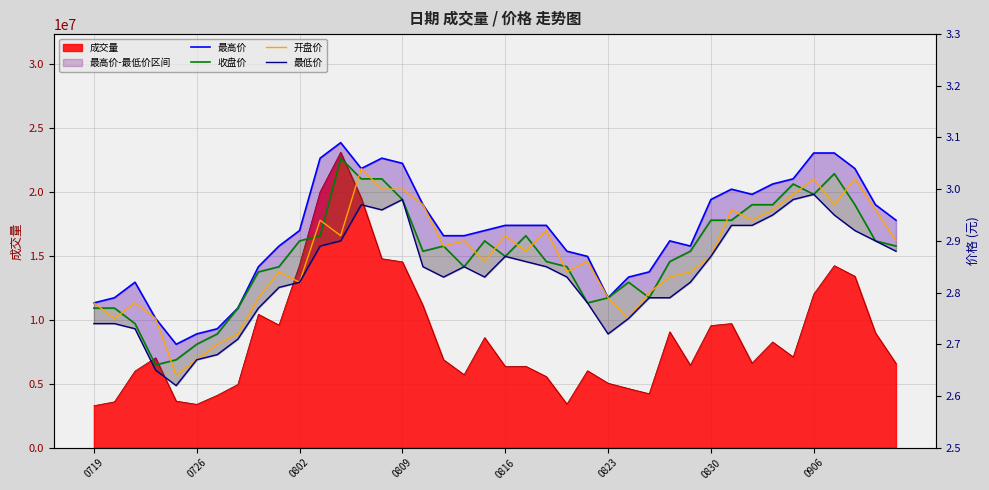

What is the difference between the second highest and minimum values in the 收盘价 series?

0.4